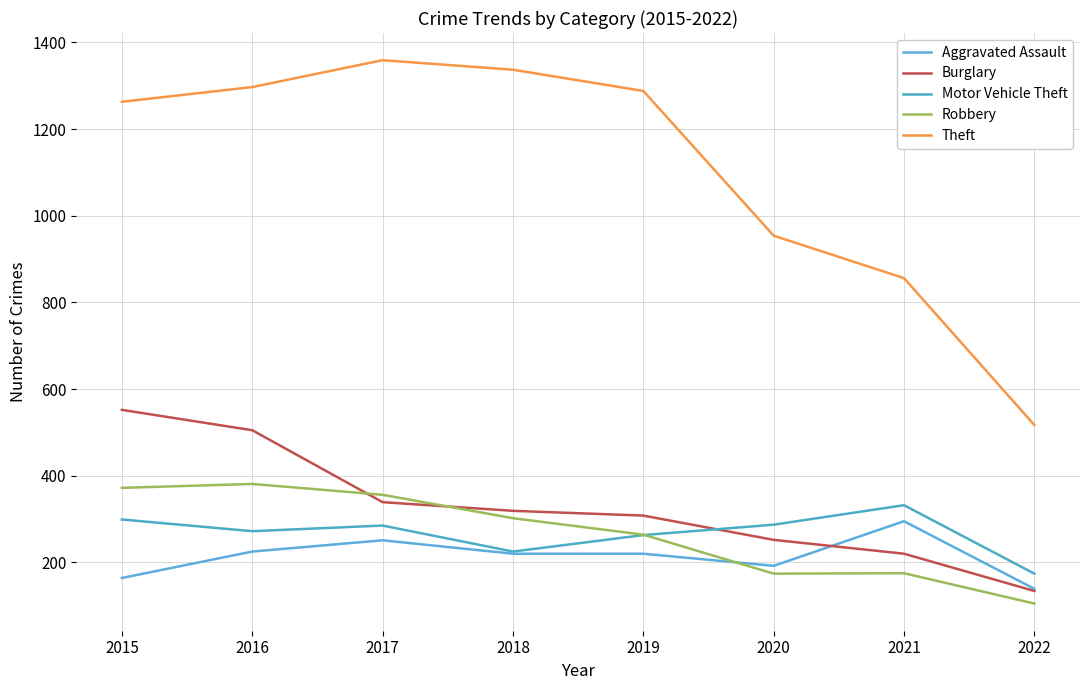

Is this an area chart (filled region under the line)?

No